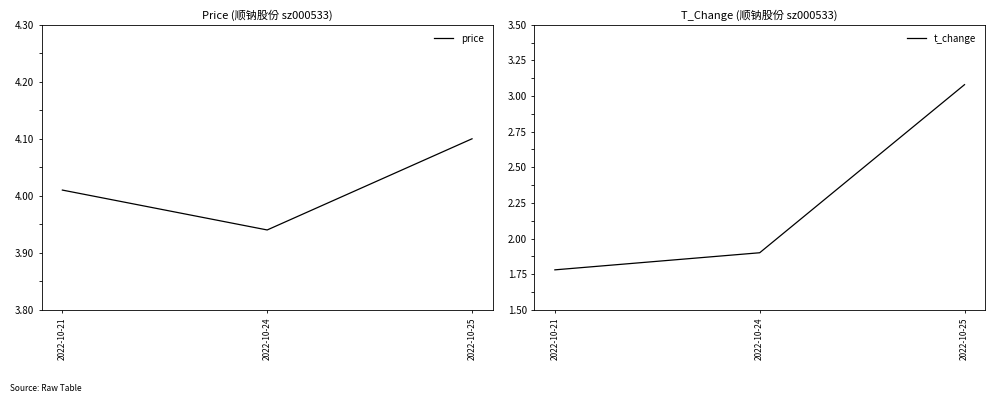

Reading left to right, what are all the values shown in this chart?

price: 4.0	3.9	4.1
t_change: 1.8	1.9	3.1